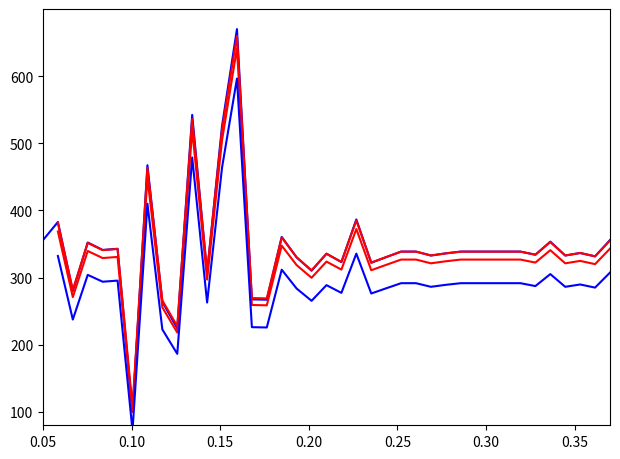

What is the difference between the second highest and second lowest values?

317.9